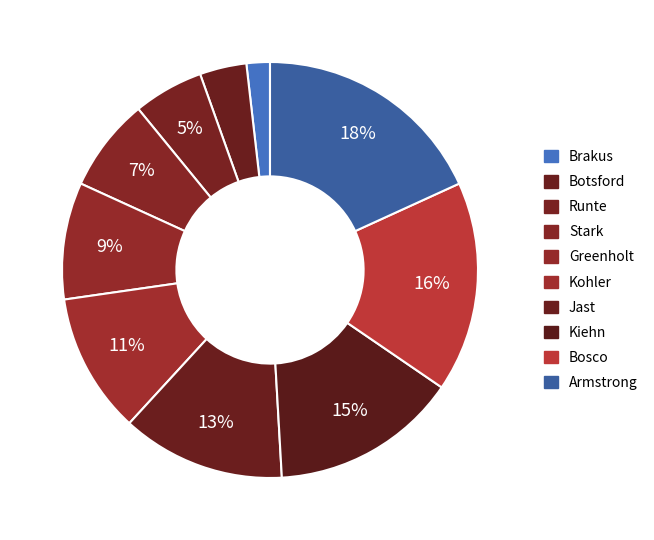

Does any single category account for the majority?

No